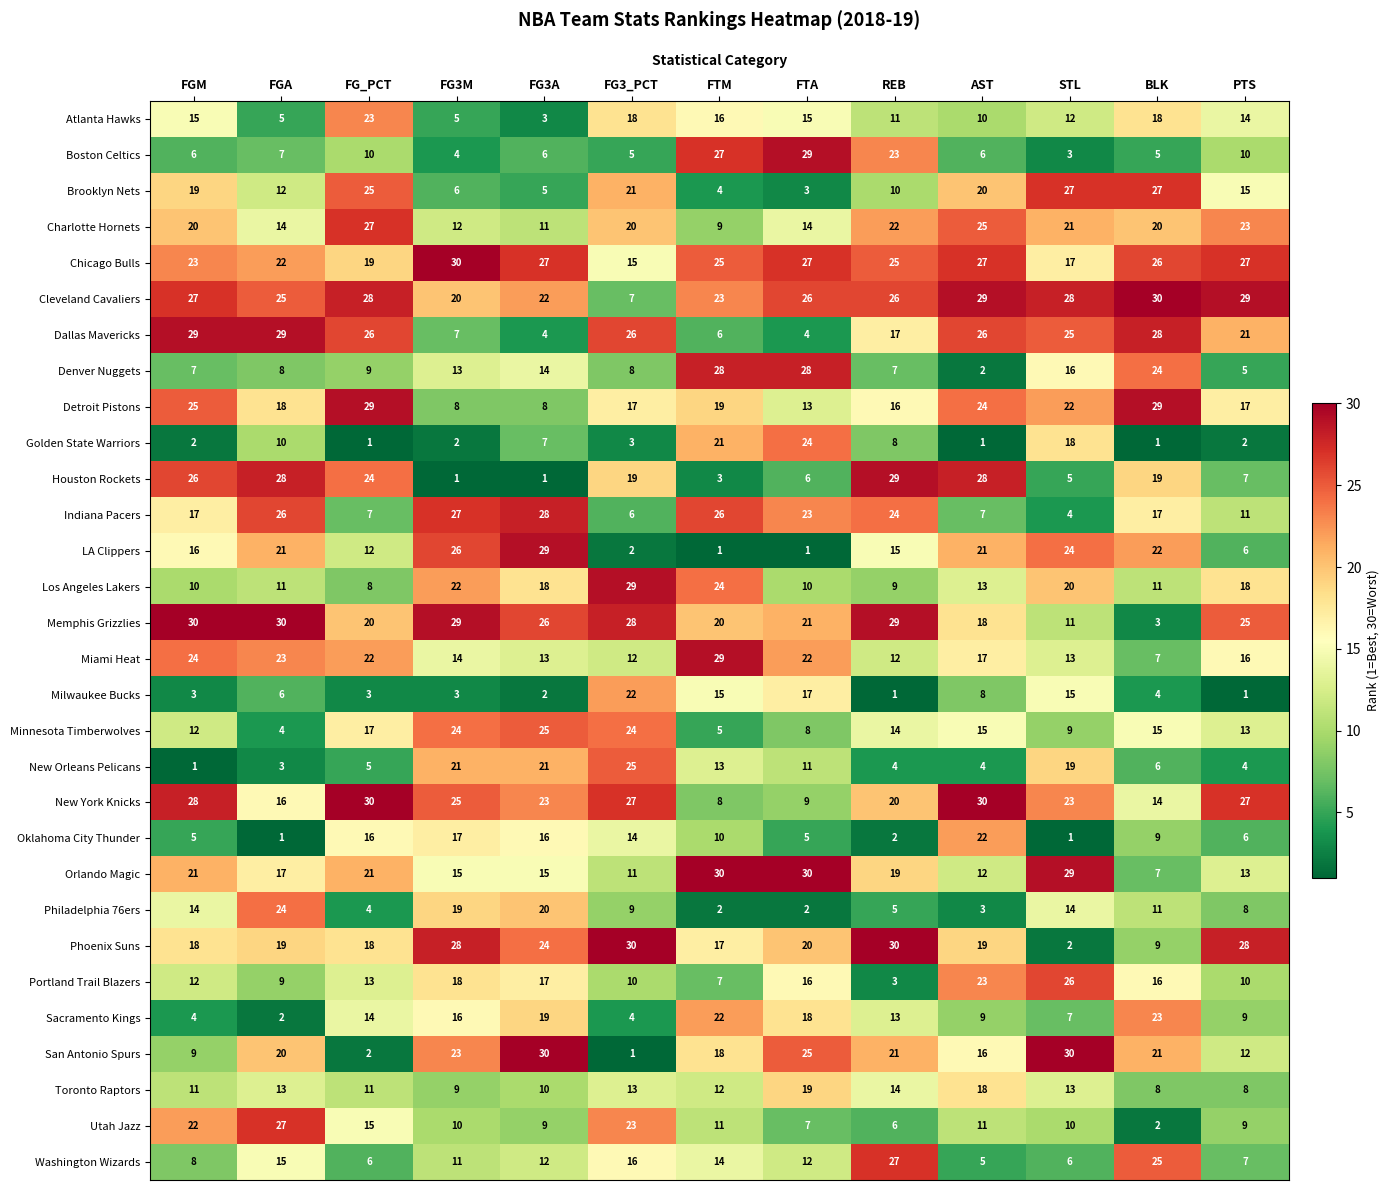

Which series has the largest range (max minus min)?

San Antonio Spurs